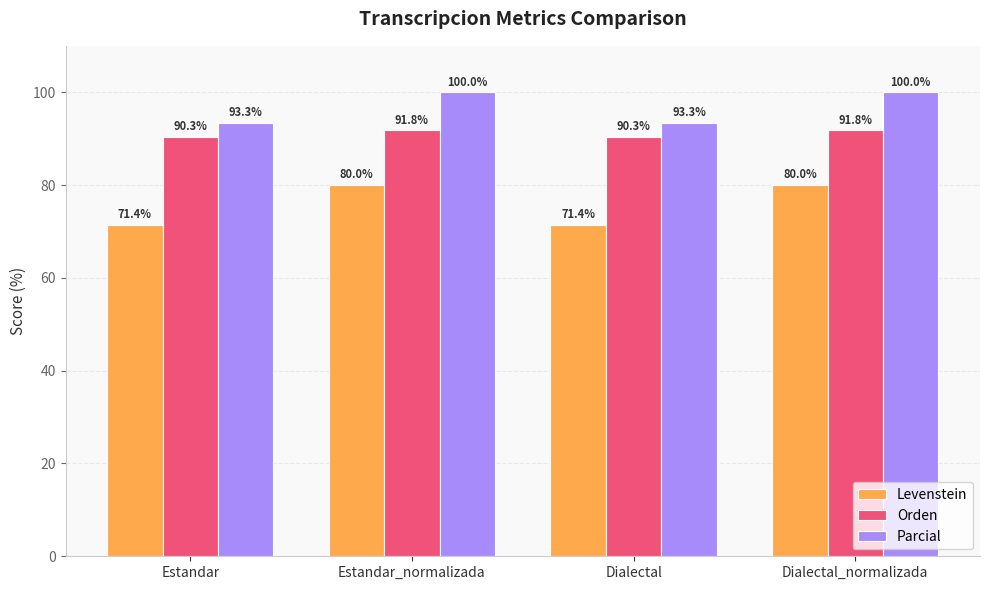

Is the value of Parcial at Estandar greater than the value of Orden at Dialectal?

Yes